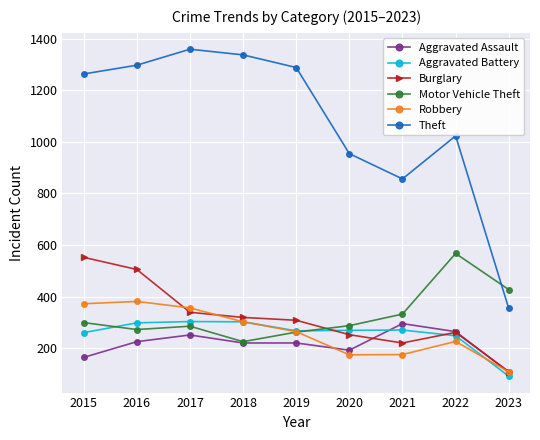

How many lines are shown in the chart?

6